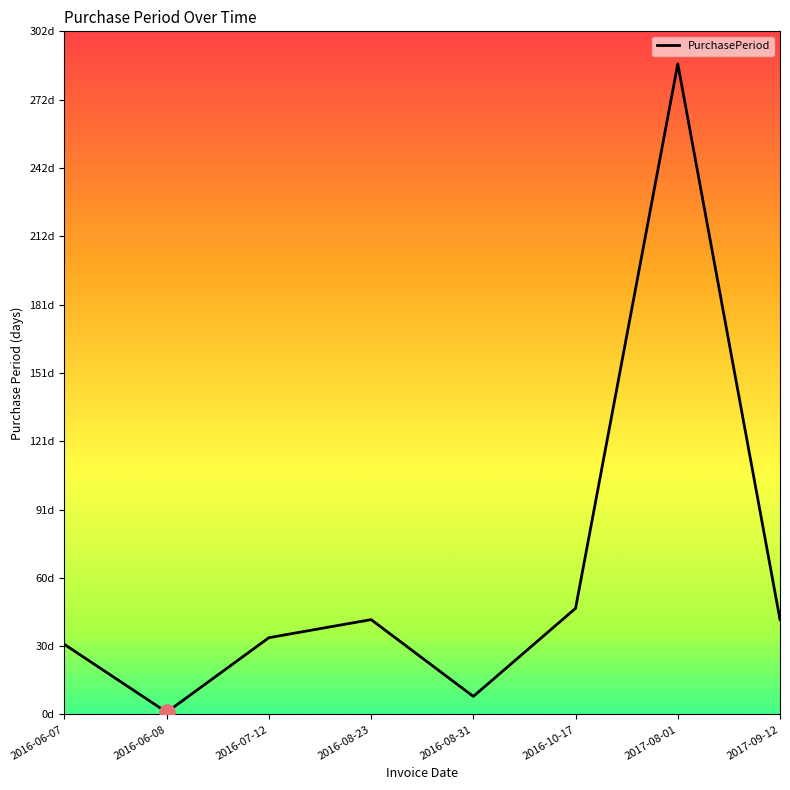

Which has a higher value, 2016-10-17 or 2016-08-31?

2016-10-17